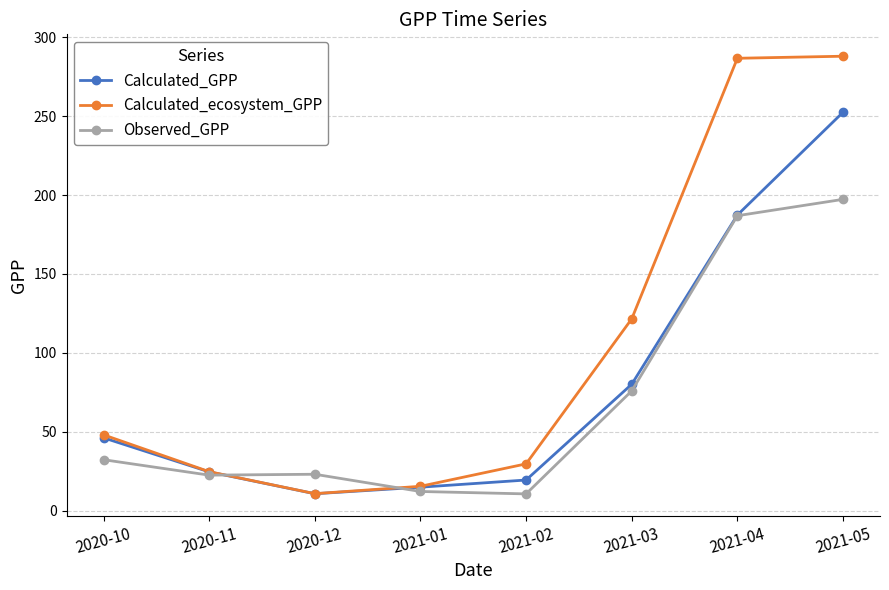

What is the value of the Calculated_ecosystem_GPP point at the 1st from the left?

48.2